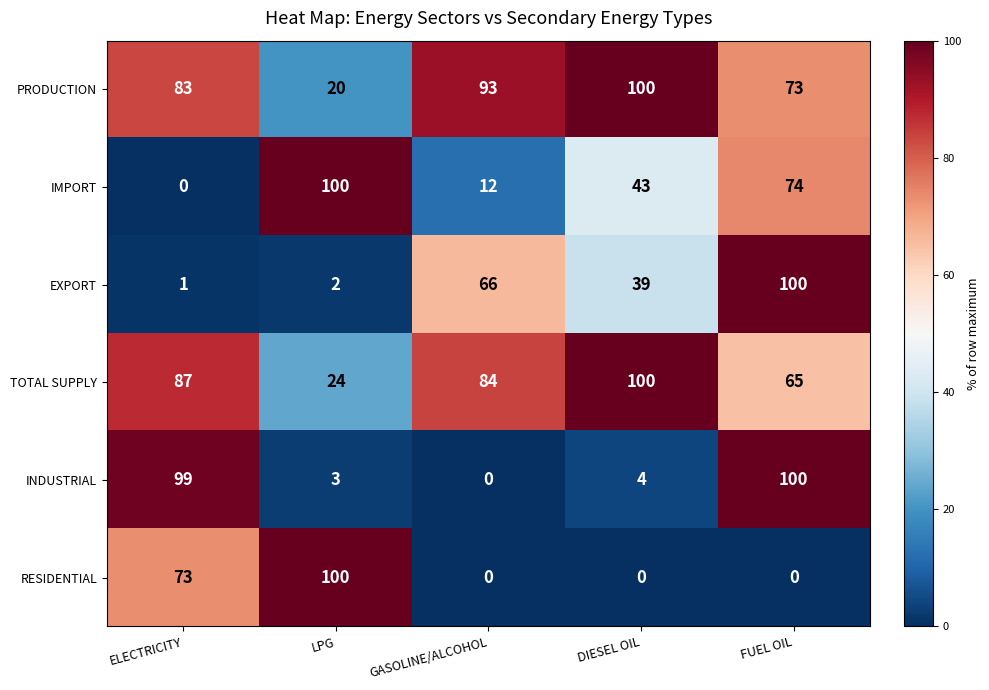

At which category is the sum across all series the highest?

FUEL OIL